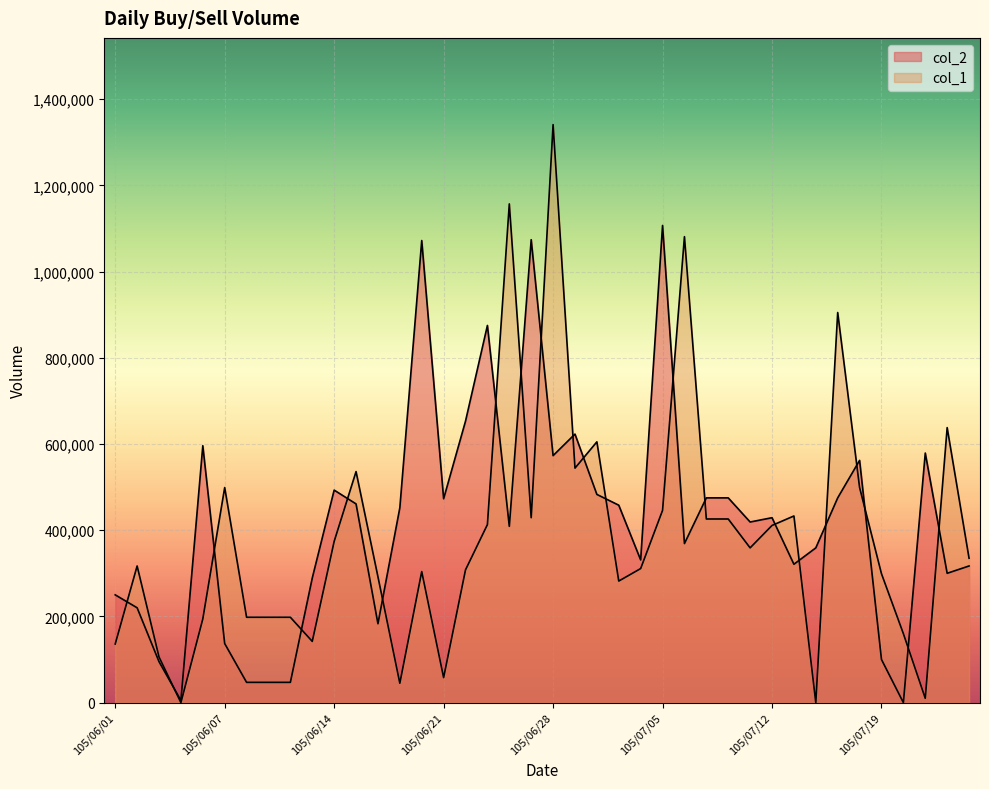

Reading left to right, what are all the values shown in this chart?

col_1: 136000	317000	106000	0	194000	499000	198000	198000	198000	142000	374000	536000	292000	45000	304000	58000	308000	413000	1157000	429000	1341000	544000	605000	282000	311000	446000	1081000	426000	426000	359000	411000	433000	0	905000	499000	299000	160000	10000	638000	335000
col_2: 250000	220000	95000	5000	596000	137000	47000	47000	47000	289000	493000	461000	183000	452000	1072000	473000	653000	875000	409000	1074000	573000	623000	483000	458000	331000	1107000	369000	475000	475000	419000	429000	321000	359000	475000	562000	100000	0	579000	300000	317000